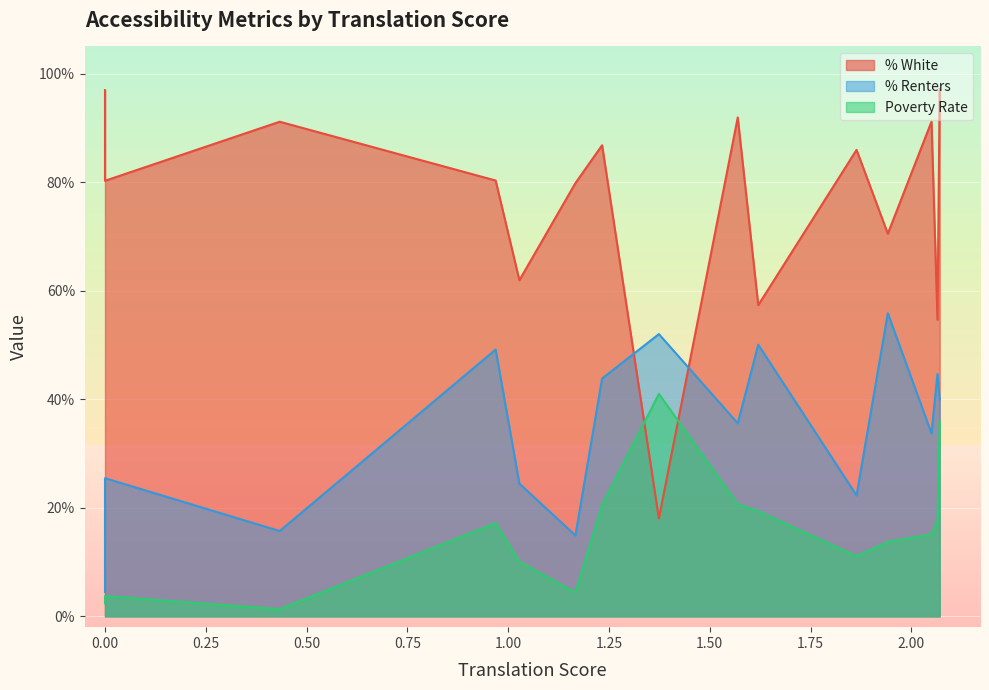

Which series has the largest range (max minus min)?

% White